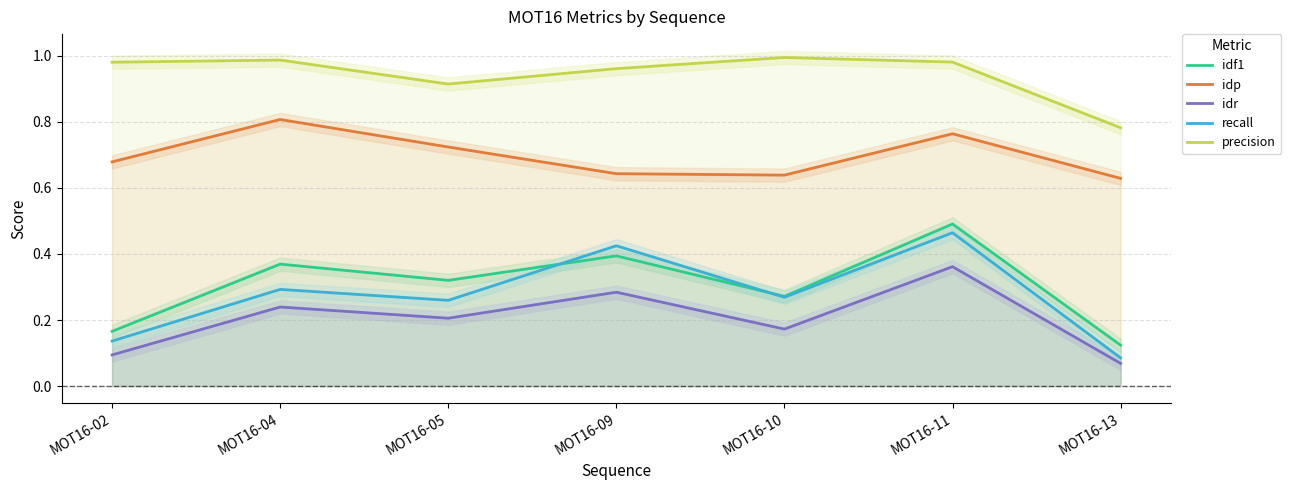

What is the value of the idr point at the 2nd from the left?

0.2